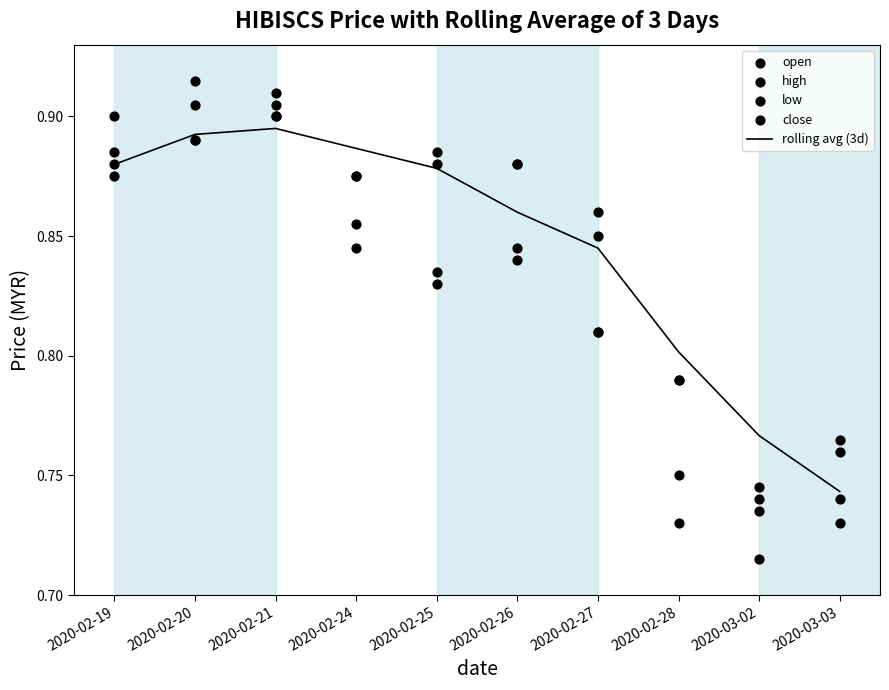

Which series reaches the maximum Y coordinate?

high